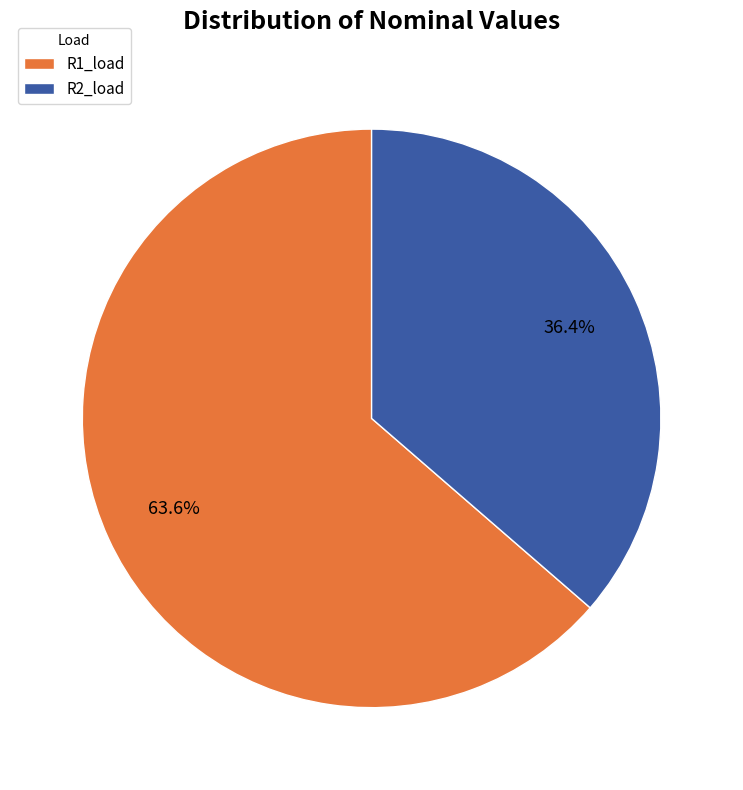

Do R2_load and R1_load together represent more than half of the pie?

Yes